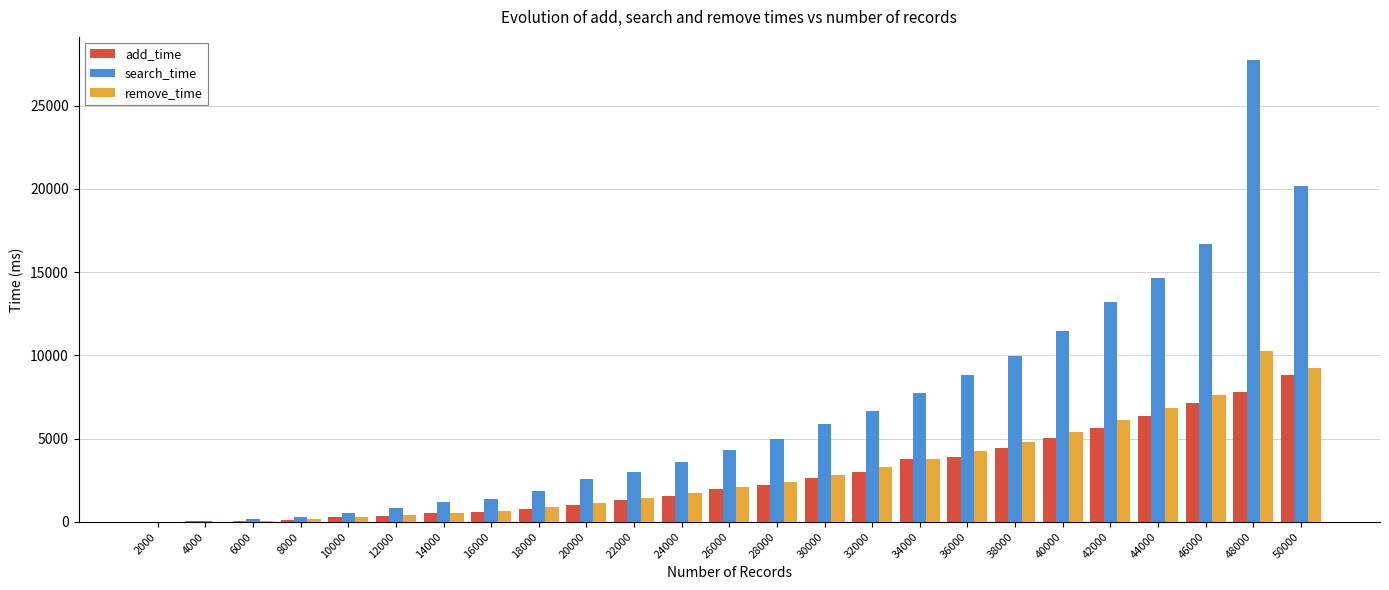

True or false: remove_time has a value of 2093 at 26000.

True